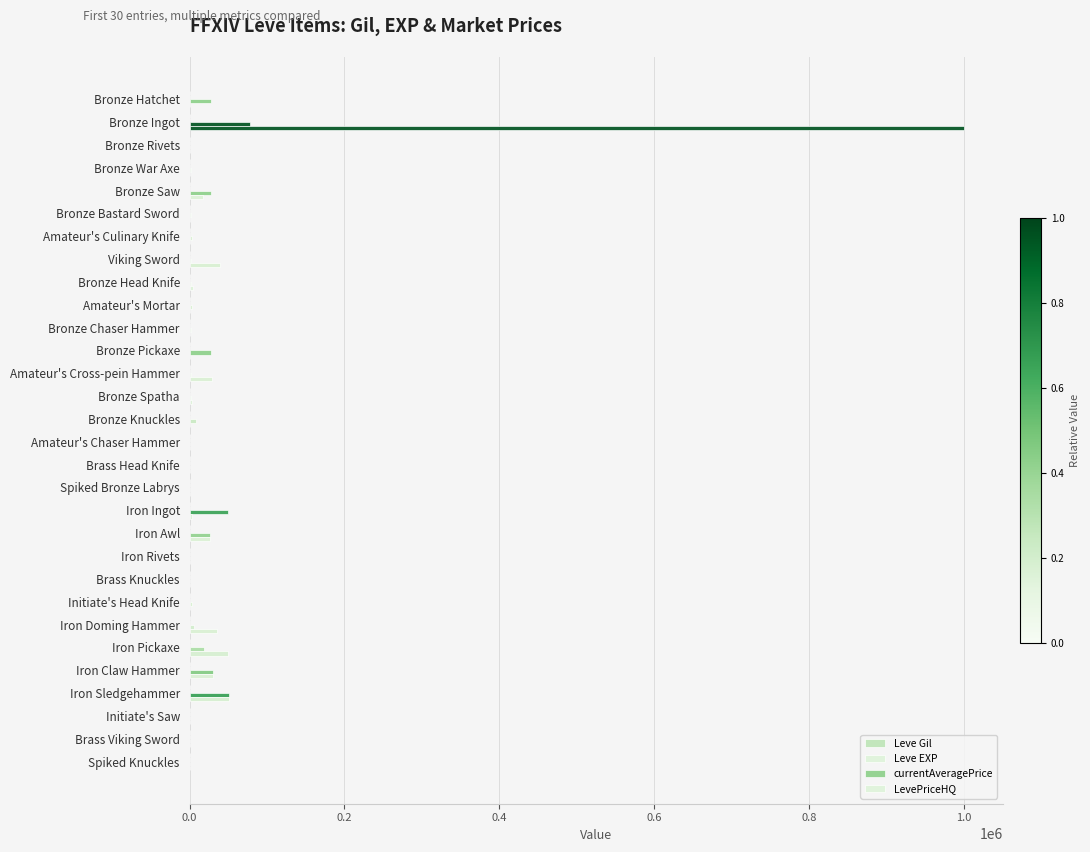

Which series has the largest total across all categories?

LevePriceHQ